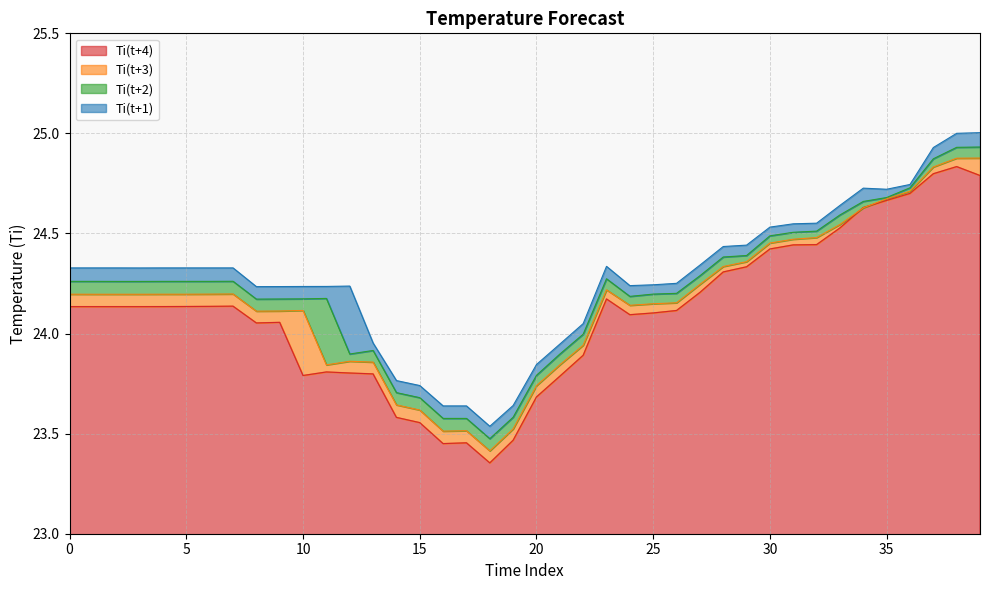

True or false: Ti(t+1) has more than 0 interior local peaks.

True